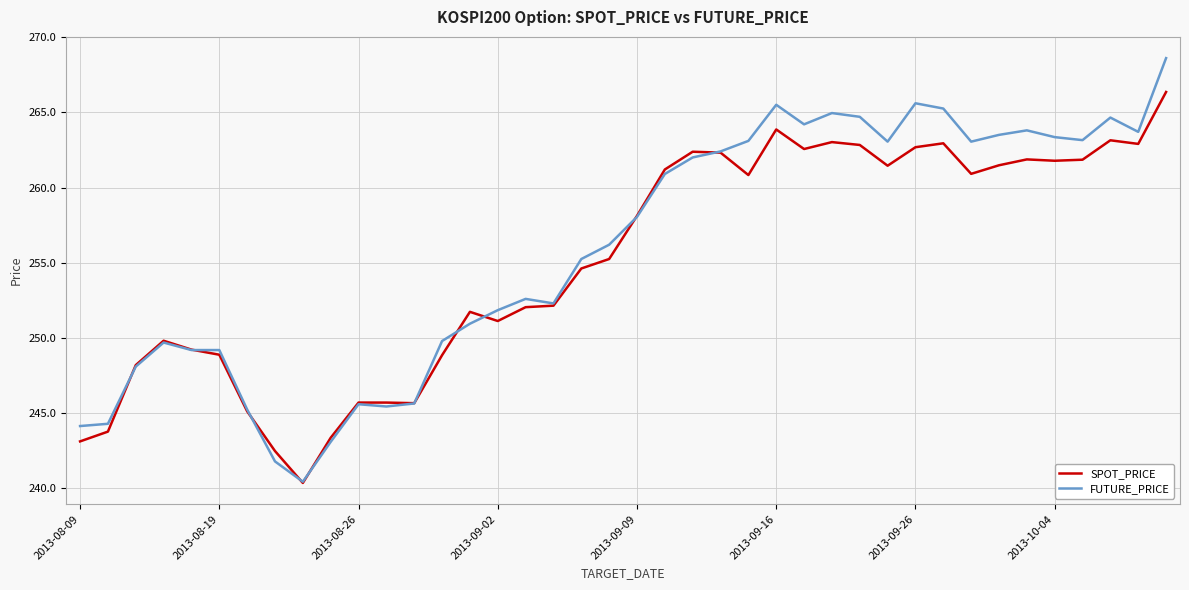

List the series in order of their peak value, lowest first.

SPOT_PRICE, FUTURE_PRICE